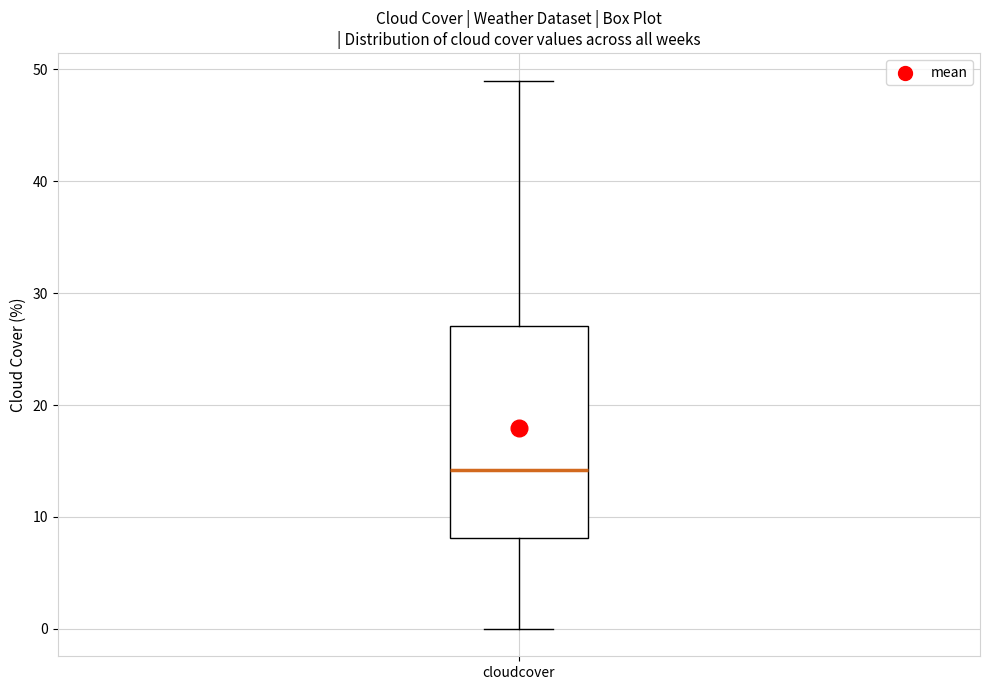

Read this box plot against the y-axis: the position of the median line, the range covered by the box, and the ends of both whiskers. The values are not printed on the chart, so give them approximately, as read against the axis.

median 14, box 8 to 27, whiskers 0 to 49